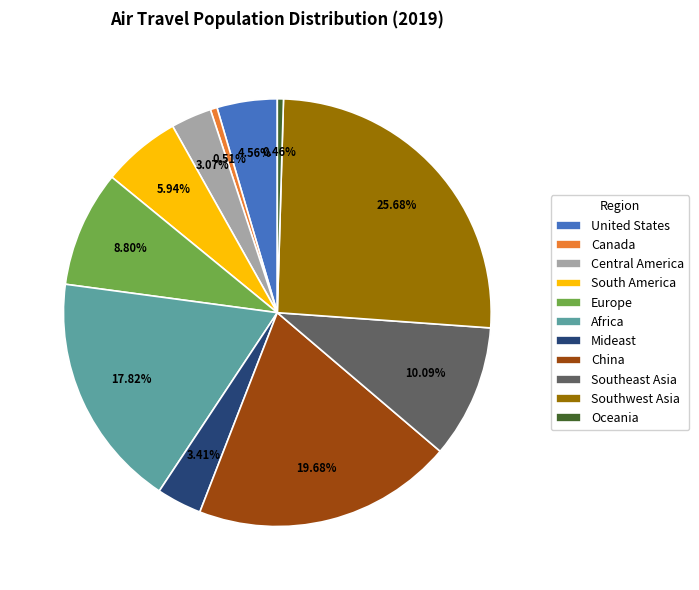

What portion of the pie excludes Mideast?

96.6%